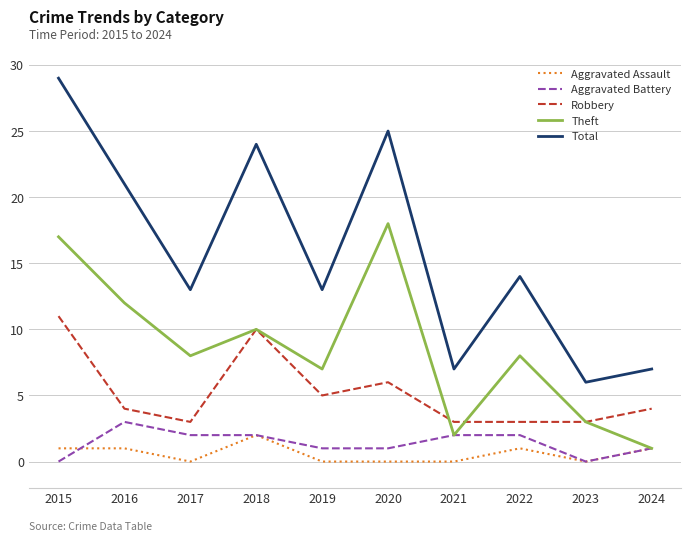

True or false: Robbery and Aggravated Assault cross at least once.

False